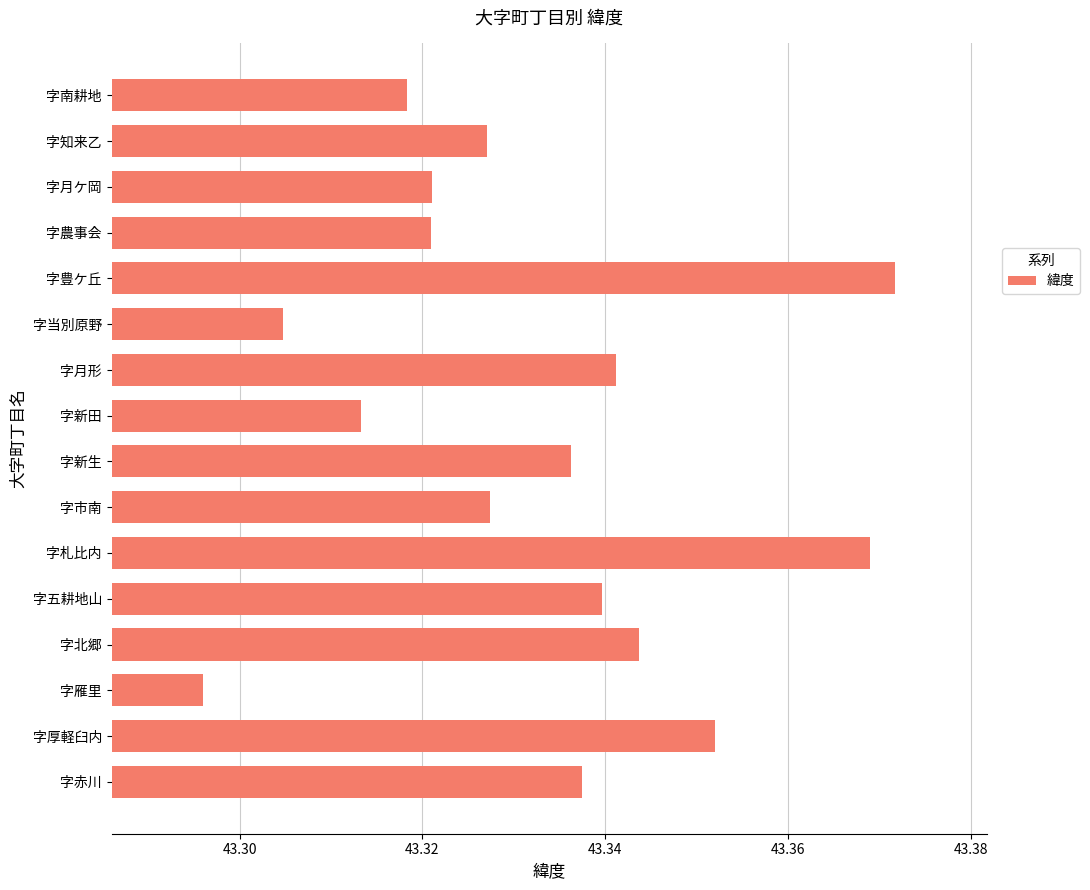

The chart shows a value of 16.7 at 字当別原野. True or false?

False